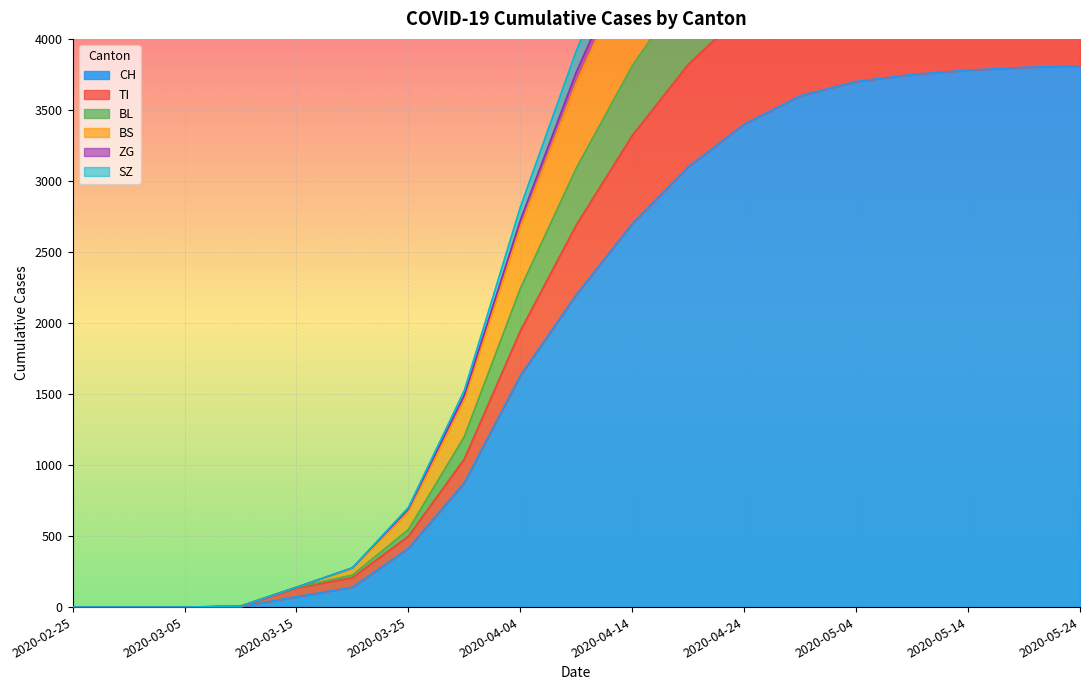

Is the value of BL at 2020-03-30 greater than the value of ZG at 2020-05-14?

No